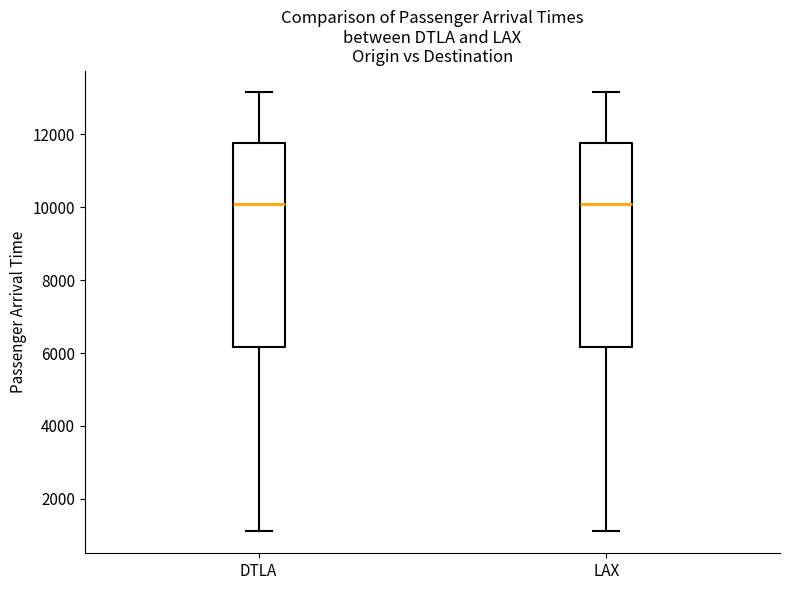

Reading left to right, transcribe this box plot: for each box, give where its median line is, the range the box spans, and where its two whiskers end, as read against the y-axis. The values are not printed on the chart, so give them approximately, as read against the axis.

DTLA: median 10000, box 6200 to 11800, whiskers 1200 to 13200
LAX: median 10000, box 6200 to 11800, whiskers 1200 to 13200